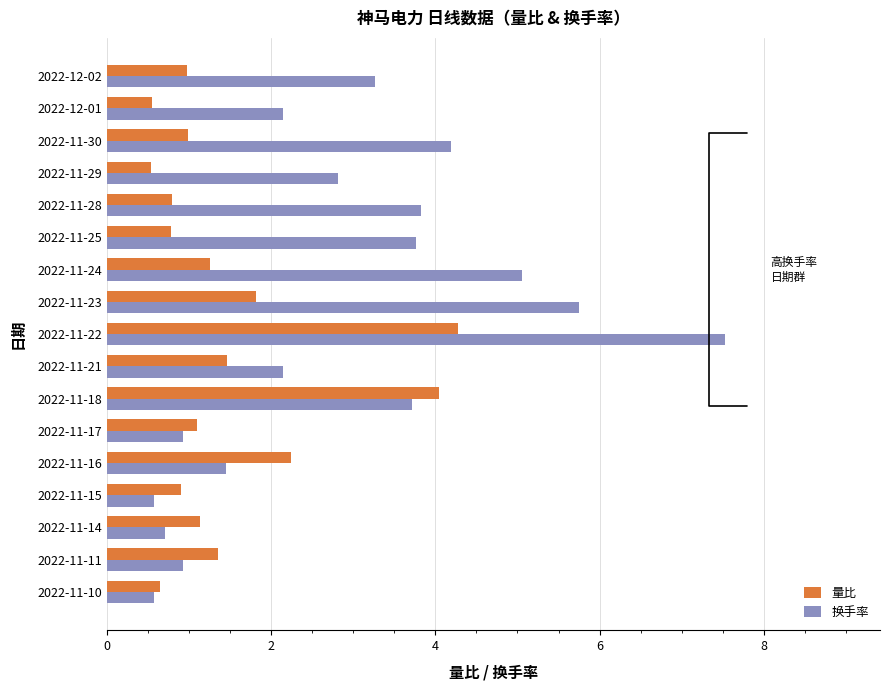

What is the difference between the second highest and minimum values in the 量比 series?

3.5